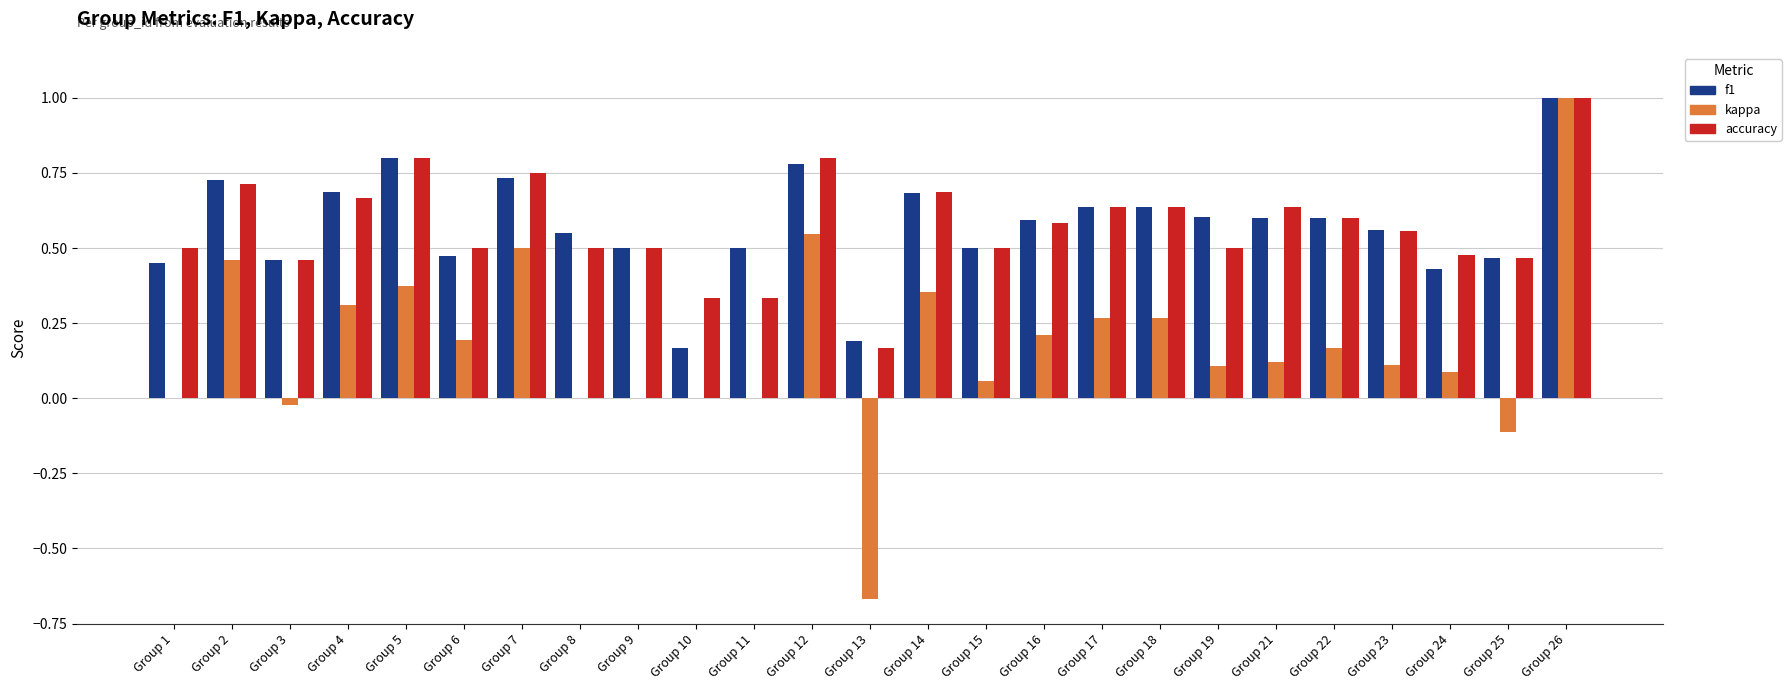

Is the value of accuracy at Group 16 greater than the value of f1 at Group 3?

Yes